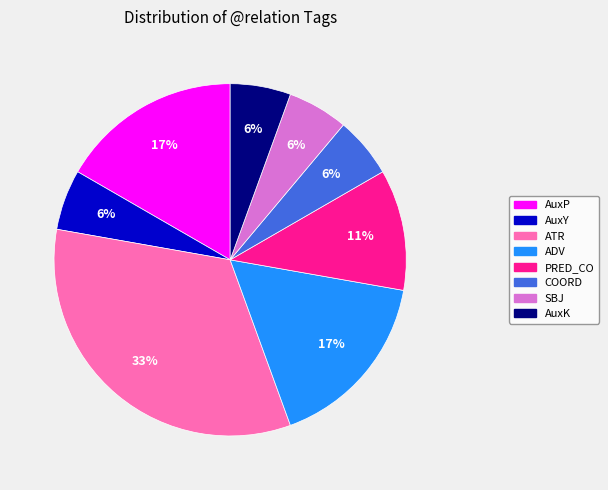

Between AuxP and SBJ, which is larger?

AuxP